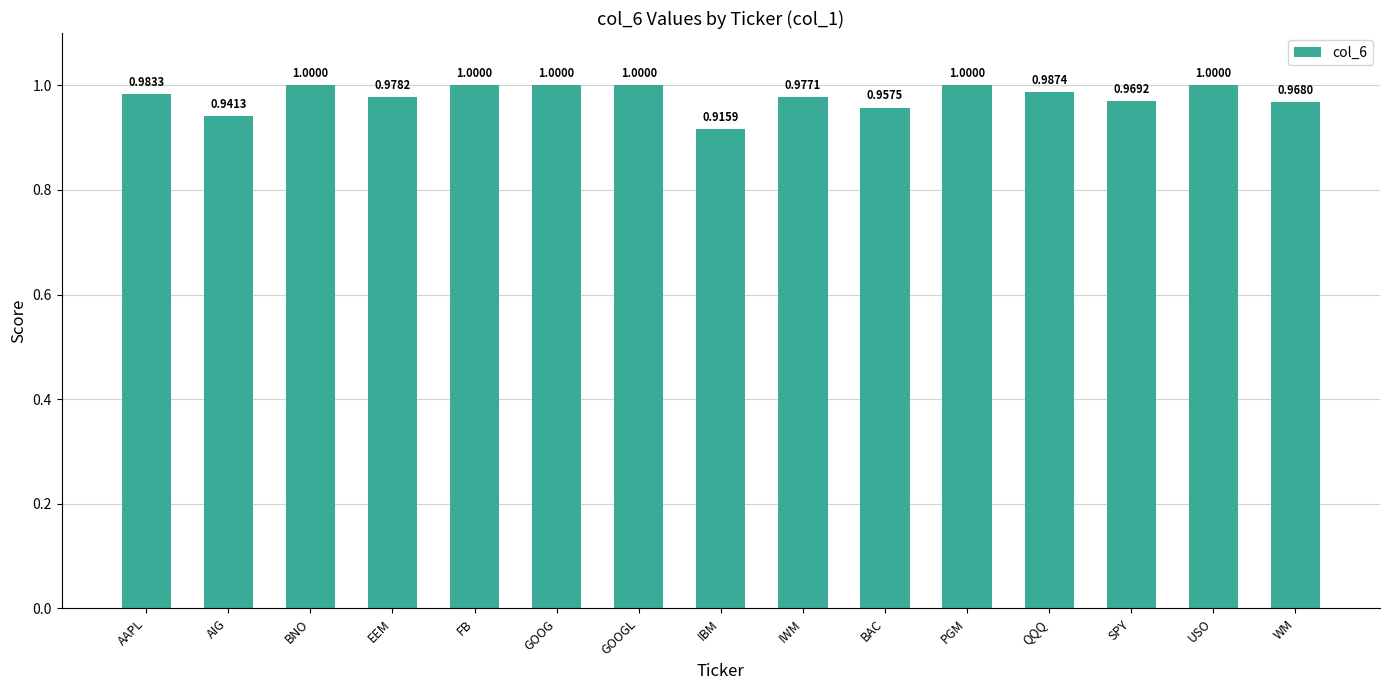

Between WM and EEM, which is larger?

EEM